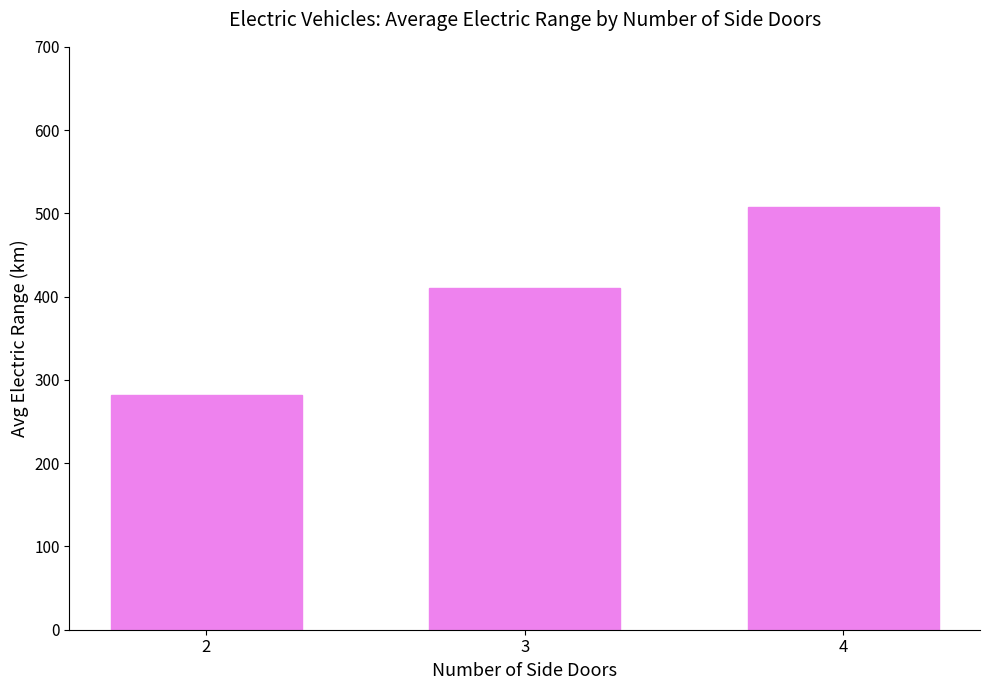

What is the minimum value shown in the chart?

282